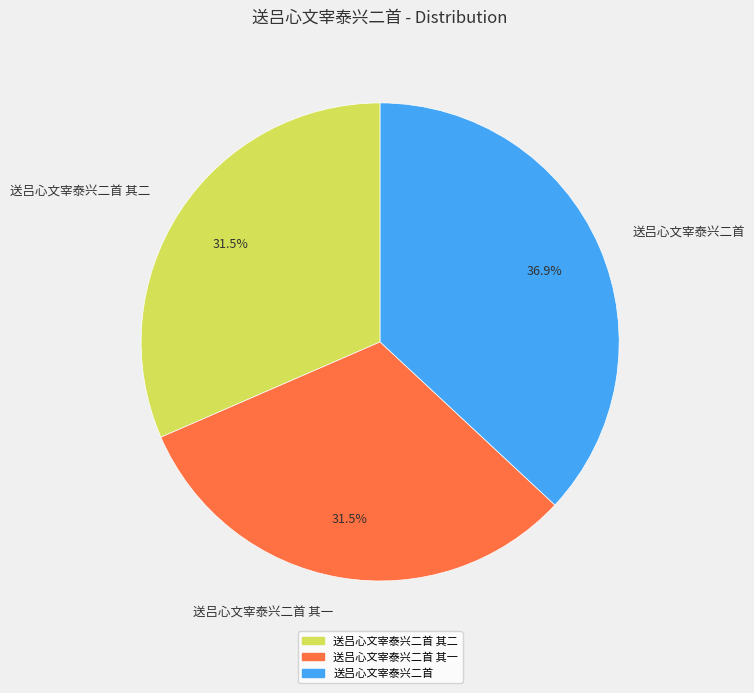

Do 送吕心文宰泰兴二首 其二 and 送吕心文宰泰兴二首 其一 together represent more than half of the pie?

Yes